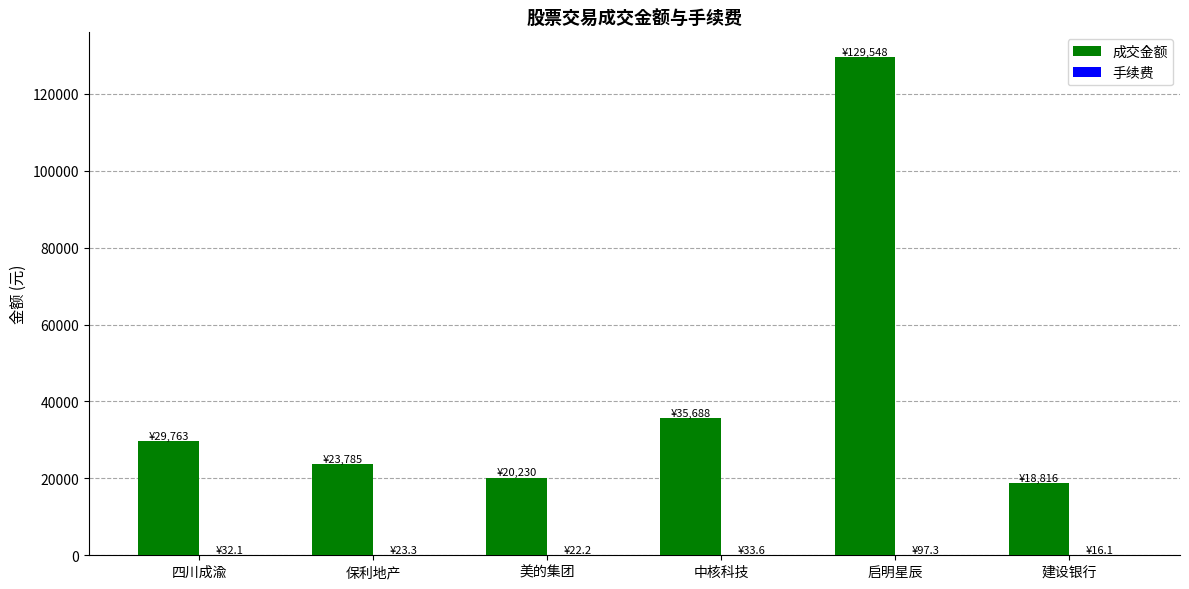

What is the greatest value displayed?

129548.0